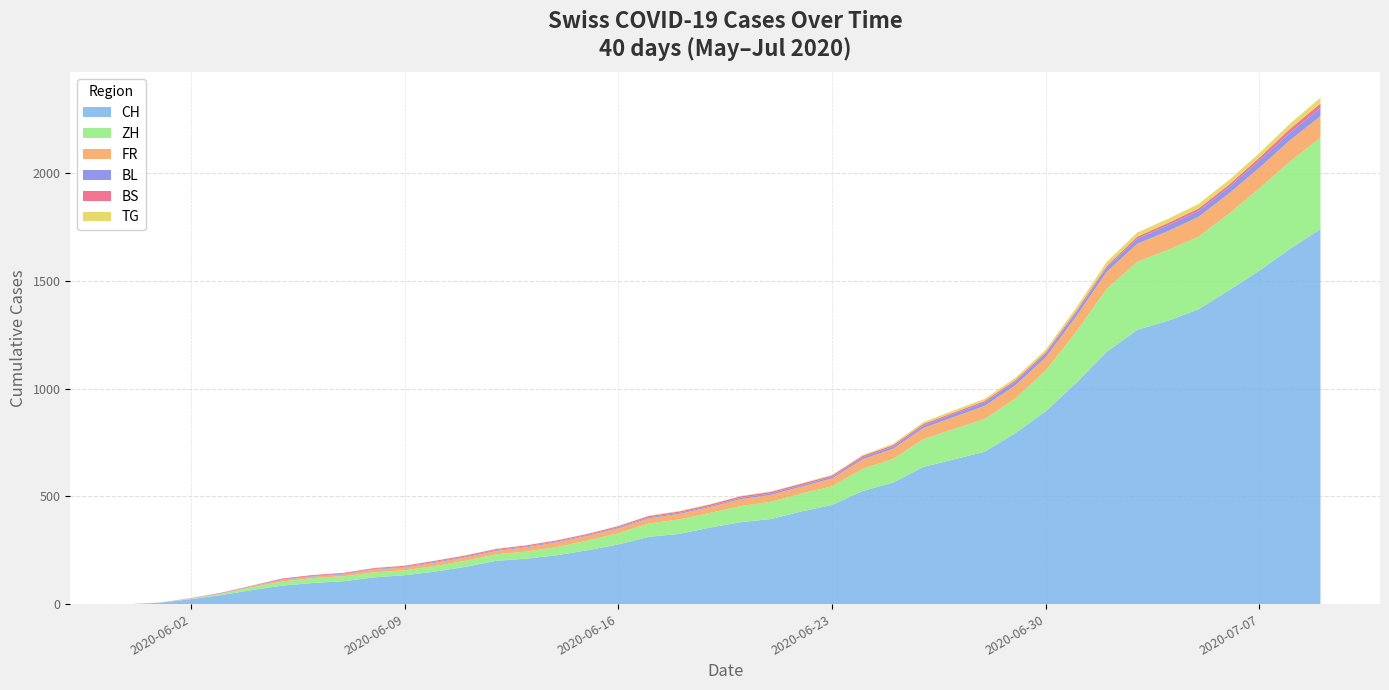

Reading left to right, list all the values displayed in this chart.

CH: 2020-05-31=0	2020-06-01=6	2020-06-02=23	2020-06-03=42	2020-06-04=65	2020-06-05=86	2020-06-06=98	2020-06-07=106	2020-06-08=124	2020-06-09=134	2020-06-10=151	2020-06-11=173	2020-06-12=201	2020-06-13=211	2020-06-14=227	2020-06-15=250	2020-06-16=277	2020-06-17=312	2020-06-18=326	2020-06-19=355	2020-06-20=380	2020-06-21=395	2020-06-22=430	2020-06-23=460	2020-06-24=525	2020-06-25=564	2020-06-26=637	2020-06-27=672	2020-06-28=707	2020-06-29=793	2020-06-30=895	2020-07-01=1027	2020-07-02=1171	2020-07-03=1273	2020-07-04=1315	2020-07-05=1368	2020-07-06=1456	2020-07-07=1548	2020-07-08=1649	2020-07-09=1741
ZH: 2020-05-31=0	2020-06-01=0	2020-06-02=2	2020-06-03=5	2020-06-04=13	2020-06-05=19	2020-06-06=23	2020-06-07=23	2020-06-08=23	2020-06-09=23	2020-06-10=26	2020-06-11=28	2020-06-12=30	2020-06-13=33	2020-06-14=38	2020-06-15=45	2020-06-16=52	2020-06-17=62	2020-06-18=67	2020-06-19=68	2020-06-20=75	2020-06-21=80	2020-06-22=83	2020-06-23=87	2020-06-24=103	2020-06-25=110	2020-06-26=129	2020-06-27=141	2020-06-28=152	2020-06-29=161	2020-06-30=189	2020-07-01=237	2020-07-02=293	2020-07-03=316	2020-07-04=329	2020-07-05=337	2020-07-06=356	2020-07-07=382	2020-07-08=405	2020-07-09=424
FR: 2020-05-31=0	2020-06-01=0	2020-06-02=2	2020-06-03=3	2020-06-04=5	2020-06-05=7	2020-06-06=7	2020-06-07=9	2020-06-08=13	2020-06-09=13	2020-06-10=15	2020-06-11=16	2020-06-12=16	2020-06-13=20	2020-06-14=22	2020-06-15=22	2020-06-16=23	2020-06-17=24	2020-06-18=26	2020-06-19=27	2020-06-20=32	2020-06-21=32	2020-06-22=32	2020-06-23=36	2020-06-24=44	2020-06-25=47	2020-06-26=52	2020-06-27=56	2020-06-28=61	2020-06-29=61	2020-06-30=61	2020-07-01=72	2020-07-02=79	2020-07-03=84	2020-07-04=87	2020-07-05=92	2020-07-06=94	2020-07-07=96	2020-07-08=99	2020-07-09=100
BL: 2020-05-31=0	2020-06-01=1	2020-06-02=1	2020-06-03=2	2020-06-04=2	2020-06-05=3	2020-06-06=3	2020-06-07=3	2020-06-08=3	2020-06-09=3	2020-06-10=4	2020-06-11=4	2020-06-12=4	2020-06-13=4	2020-06-14=4	2020-06-15=4	2020-06-16=5	2020-06-17=5	2020-06-18=5	2020-06-19=5	2020-06-20=6	2020-06-21=7	2020-06-22=7	2020-06-23=7	2020-06-24=9	2020-06-25=10	2020-06-26=12	2020-06-27=14	2020-06-28=16	2020-06-29=17	2020-06-30=17	2020-07-01=18	2020-07-02=19	2020-07-03=23	2020-07-04=27	2020-07-05=27	2020-07-06=29	2020-07-07=32	2020-07-08=35	2020-07-09=38
BS: 2020-05-31=0	2020-06-01=0	2020-06-02=0	2020-06-03=1	2020-06-04=1	2020-06-05=4	2020-06-06=4	2020-06-07=4	2020-06-08=4	2020-06-09=5	2020-06-10=5	2020-06-11=5	2020-06-12=5	2020-06-13=5	2020-06-14=5	2020-06-15=5	2020-06-16=5	2020-06-17=6	2020-06-18=6	2020-06-19=7	2020-06-20=7	2020-06-21=7	2020-06-22=7	2020-06-23=7	2020-06-24=7	2020-06-25=7	2020-06-26=7	2020-06-27=7	2020-06-28=7	2020-06-29=7	2020-06-30=7	2020-07-01=7	2020-07-02=8	2020-07-03=10	2020-07-04=11	2020-07-05=12	2020-07-06=12	2020-07-07=15	2020-07-08=18	2020-07-09=21
TG: 2020-05-31=0	2020-06-01=0	2020-06-02=0	2020-06-03=0	2020-06-04=0	2020-06-05=0	2020-06-06=0	2020-06-07=0	2020-06-08=1	2020-06-09=1	2020-06-10=1	2020-06-11=1	2020-06-12=1	2020-06-13=1	2020-06-14=1	2020-06-15=1	2020-06-16=1	2020-06-17=2	2020-06-18=2	2020-06-19=2	2020-06-20=2	2020-06-21=2	2020-06-22=2	2020-06-23=3	2020-06-24=4	2020-06-25=6	2020-06-26=8	2020-06-27=10	2020-06-28=10	2020-06-29=11	2020-06-30=12	2020-07-01=15	2020-07-02=19	2020-07-03=19	2020-07-04=19	2020-07-05=21	2020-07-06=21	2020-07-07=21	2020-07-08=24	2020-07-09=27